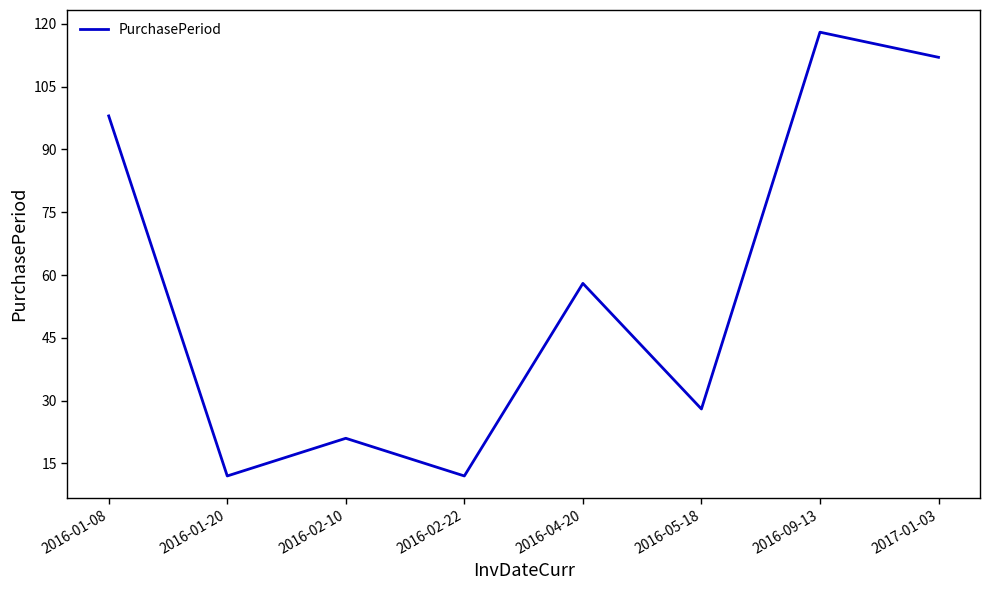

What is the difference between the maximum and second lowest values?

106